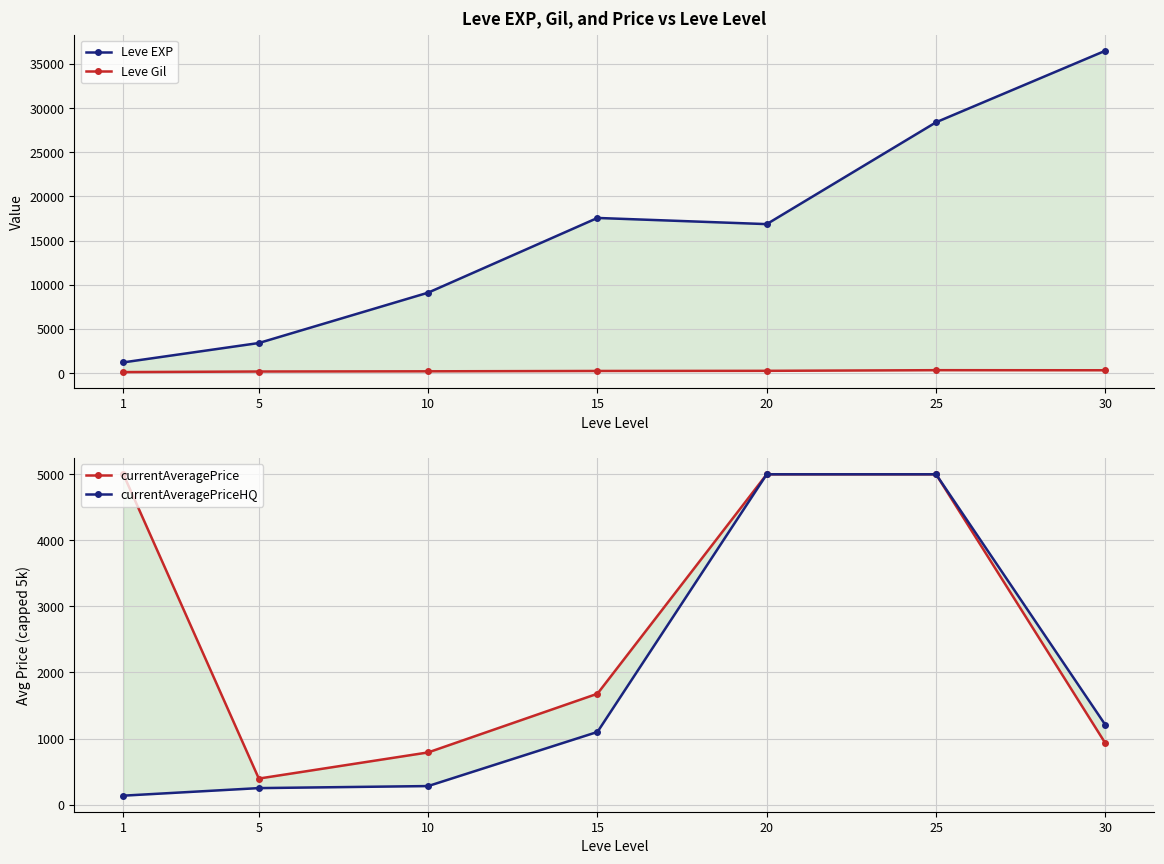

Which series has the largest total across all categories?

Leve EXP